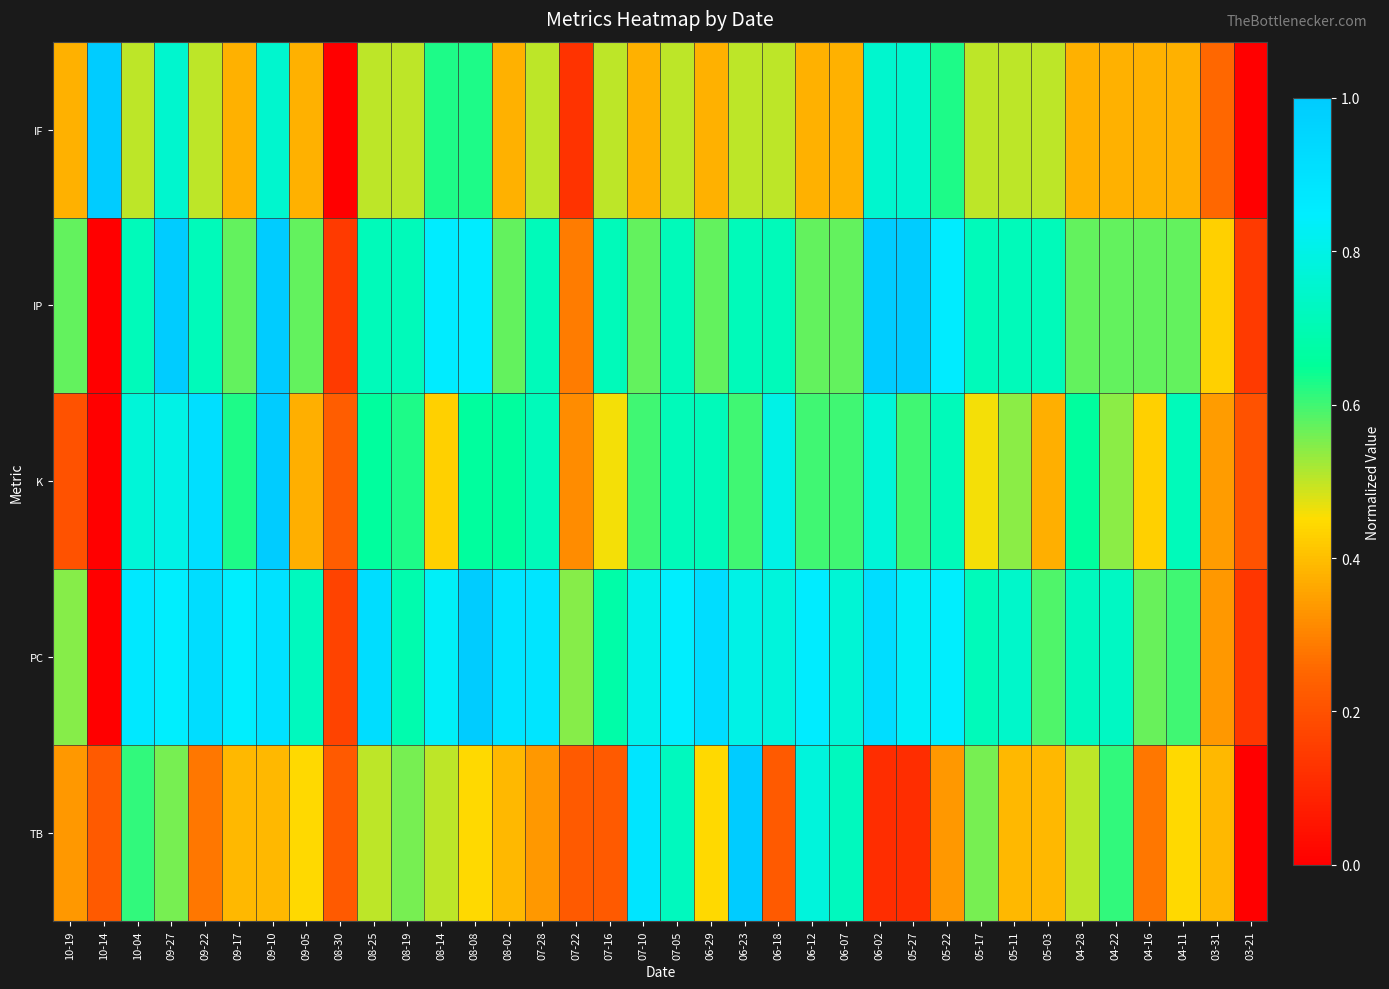

How many categories are shown in the chart?

36